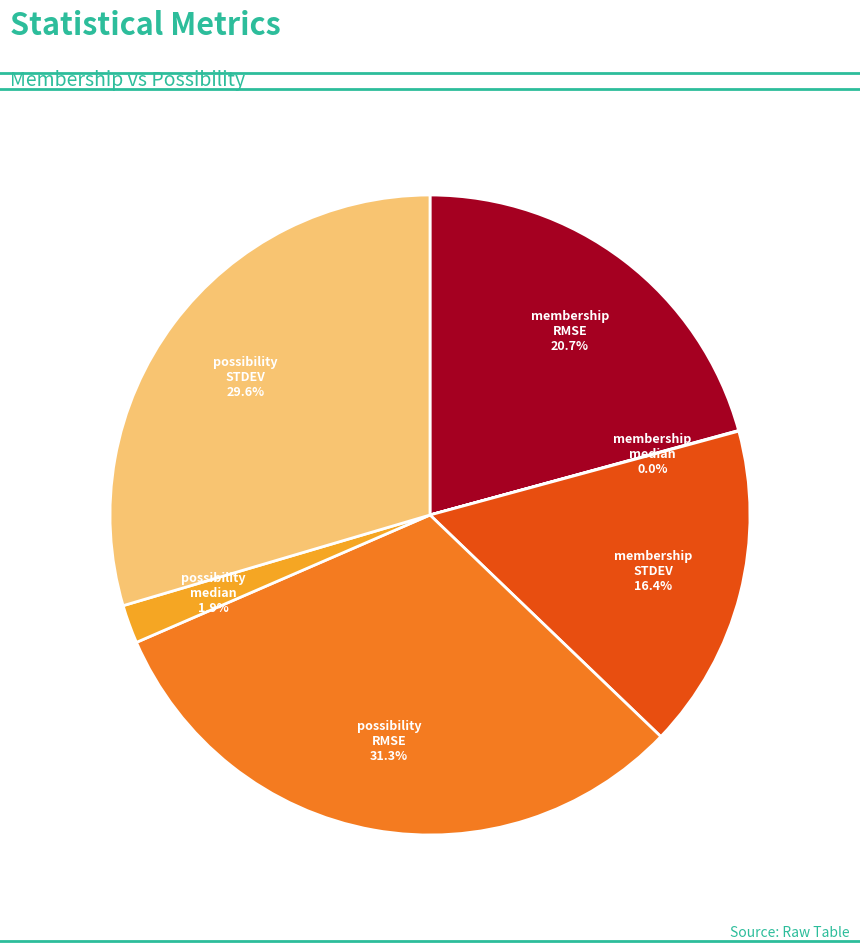

Does any single category account for the majority?

No